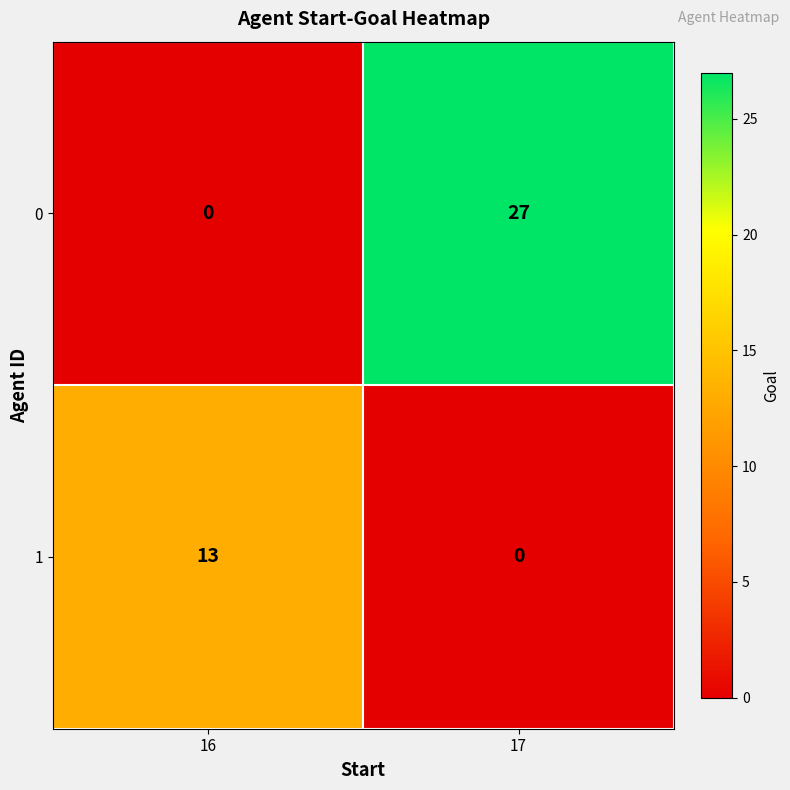

True or false: 1 has a value of 7 at 17.

False